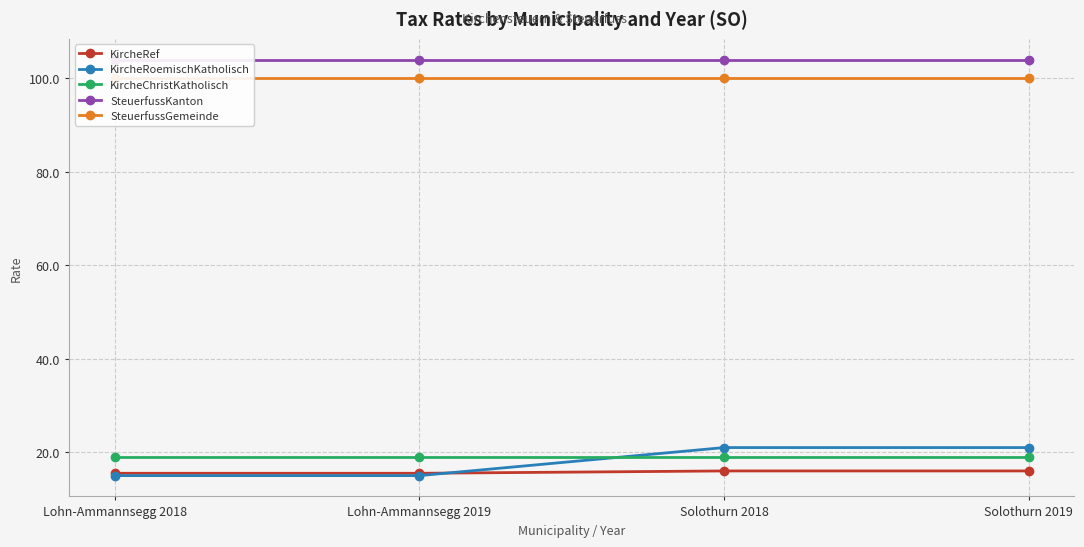

True or false: SteuerfussKanton and SteuerfussGemeinde intersect in this chart.

False